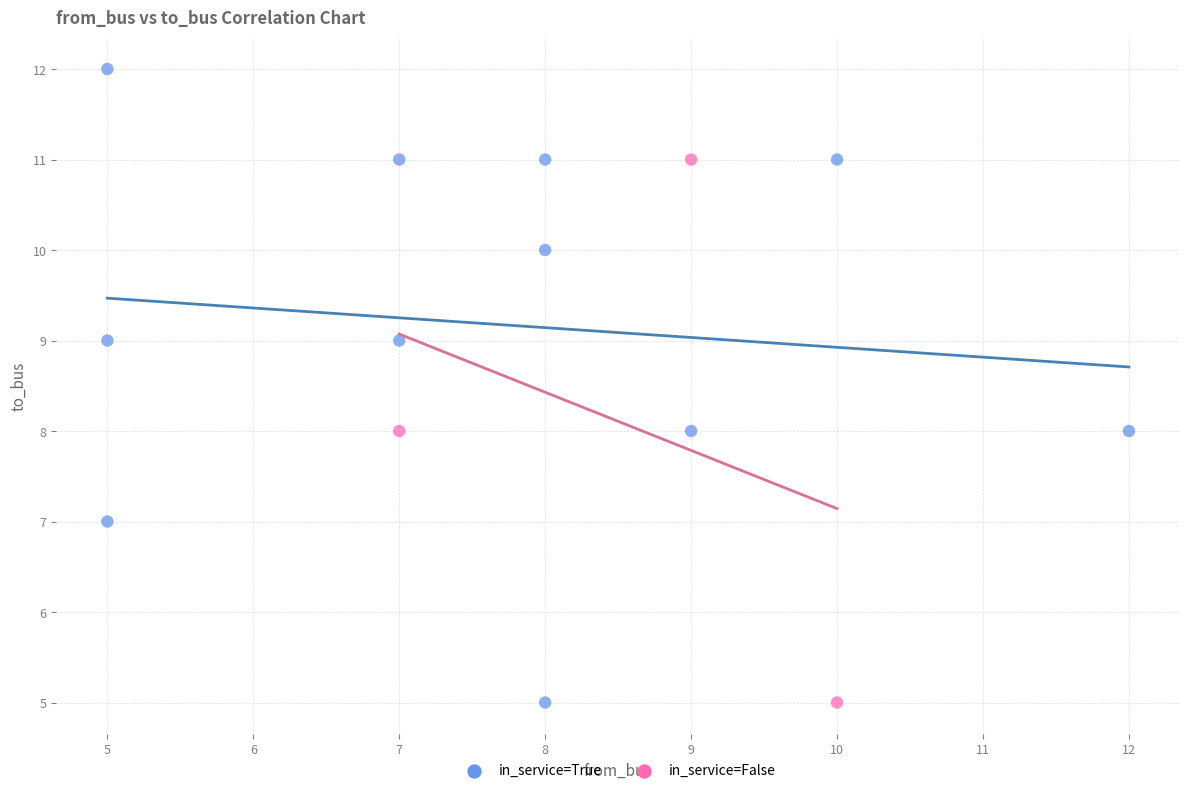

Which series has the widest spread of Y values?

in_service=True